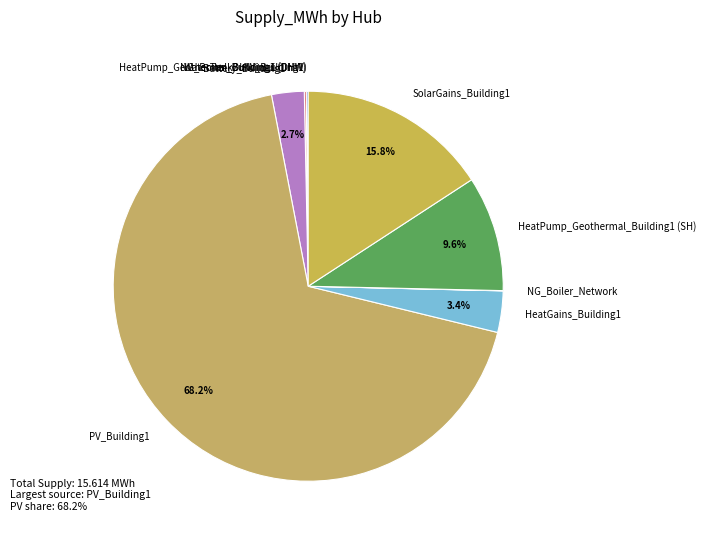

Which category has the biggest portion of the pie?

PV_Building1